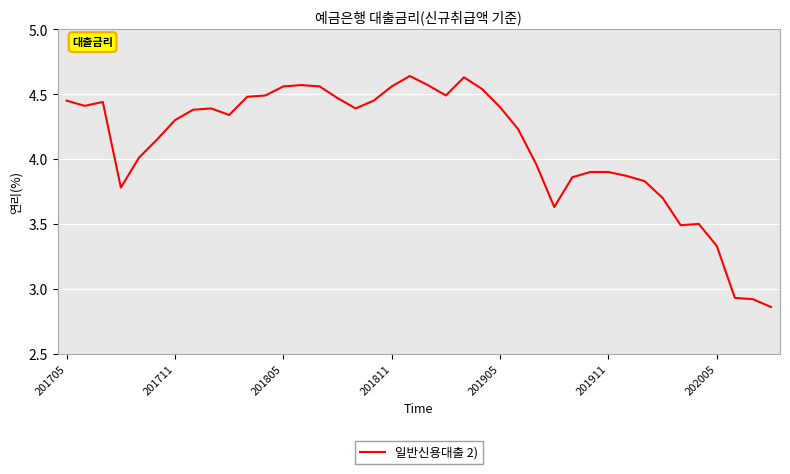

What is the difference between the maximum and minimum values?

1.8